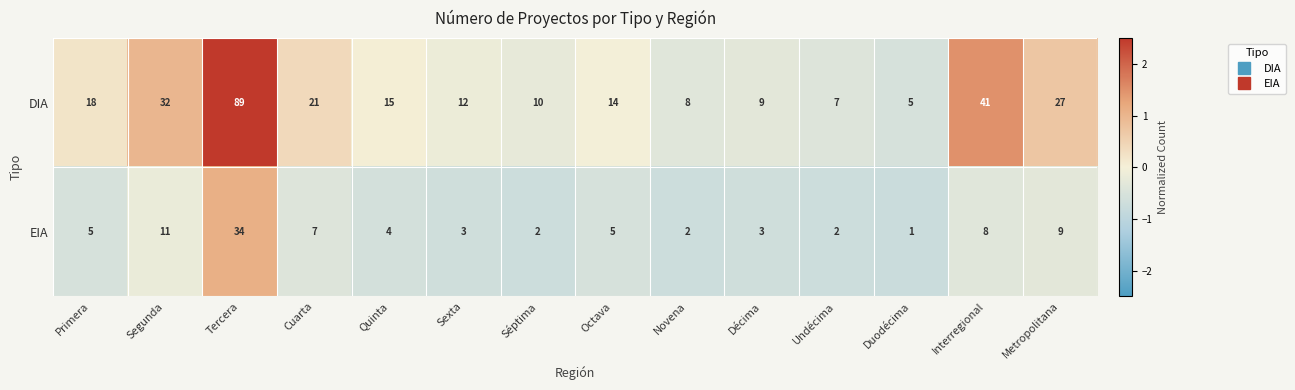

What is the maximum value shown in the chart?

89